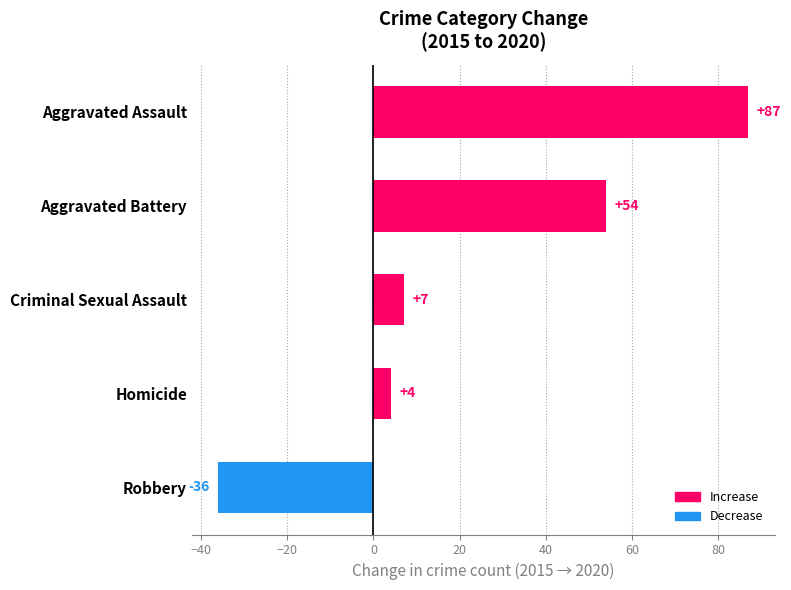

Between Homicide and Aggravated Assault, which is larger?

Aggravated Assault